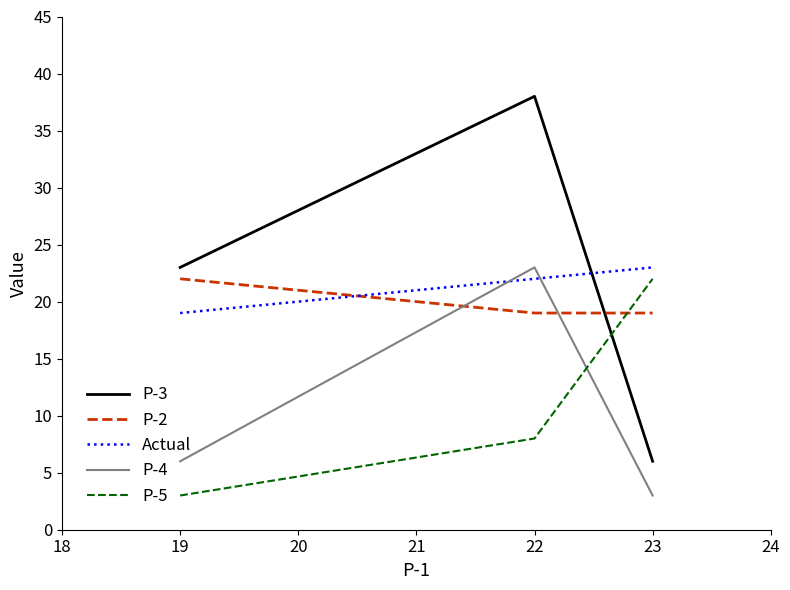

Rank the categories by P-4 value from lowest to highest.

23, 19, 22